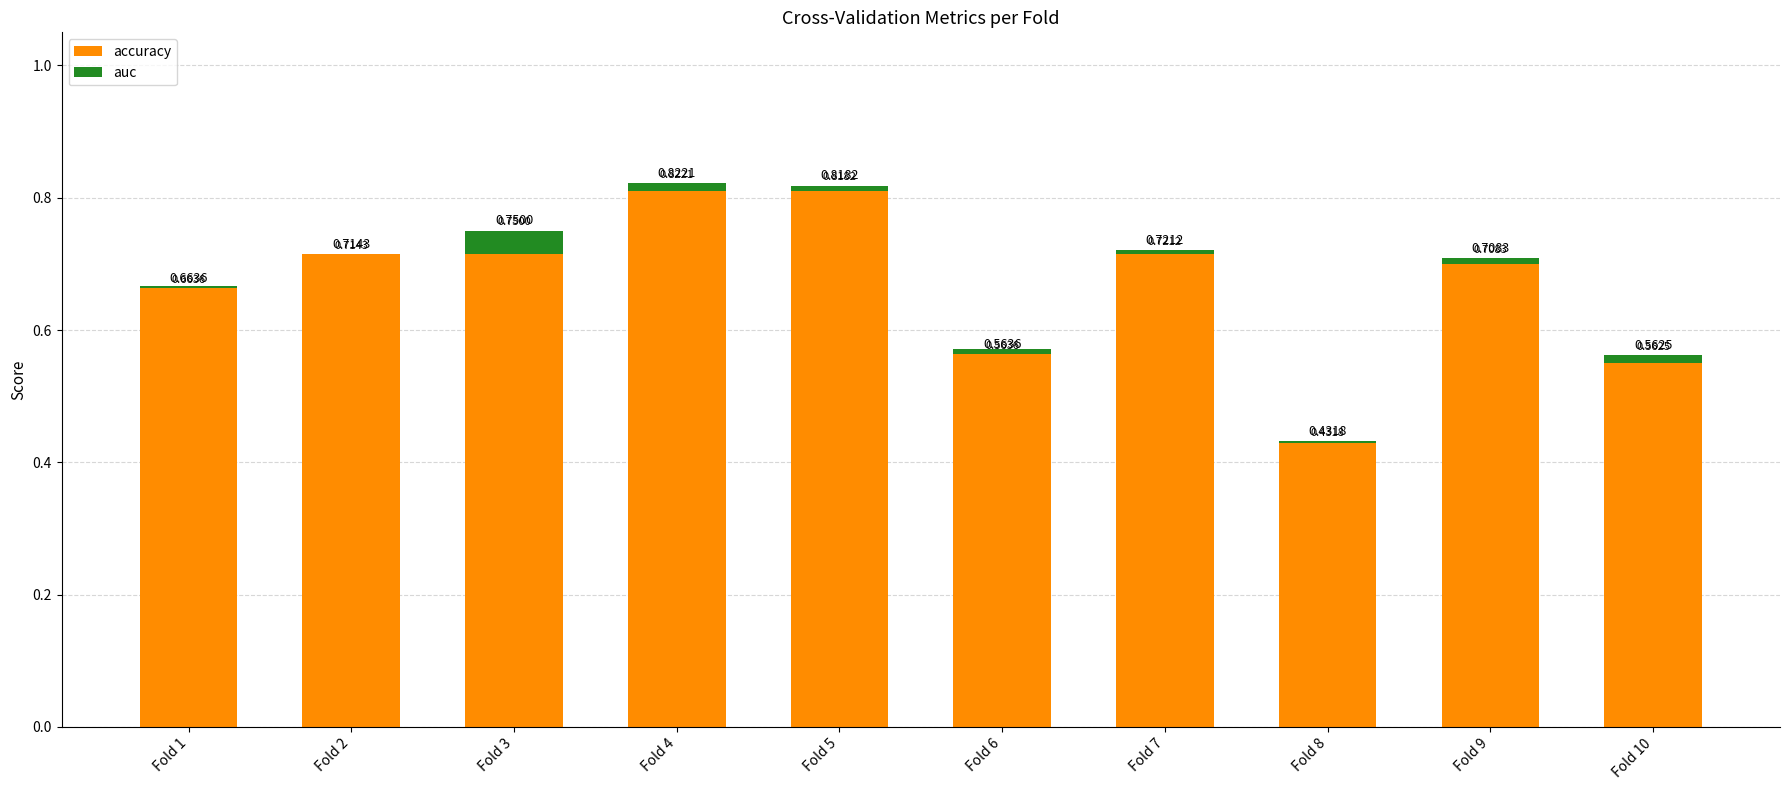

What is the average value of the accuracy series?

0.7